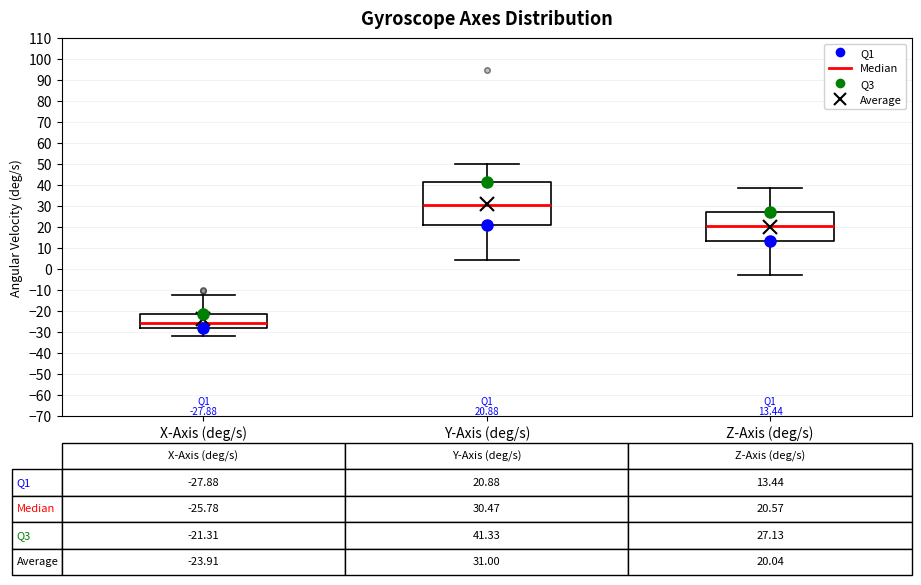

Which box's median line is the highest?

Y-Axis (deg/s)